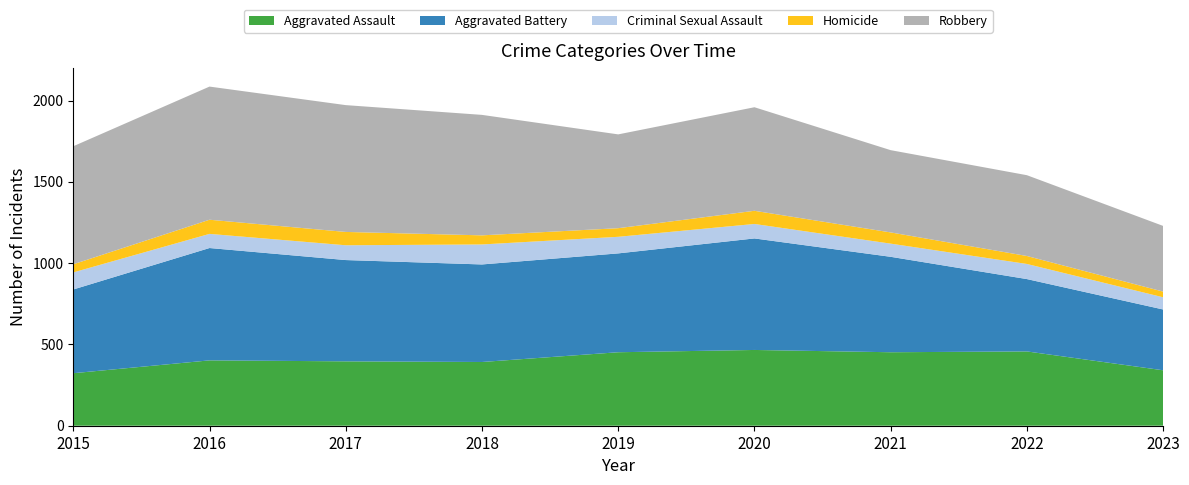

Reading left to right, extract all data points from this chart.

Aggravated Assault: 2015=323	2016=402	2017=396	2018=392	2019=452	2020=466	2021=452	2022=457	2023=341
Aggravated Battery: 2015=515	2016=691	2017=623	2018=600	2019=608	2020=686	2021=587	2022=445	2023=374
Criminal Sexual Assault: 2015=105	2016=87	2017=91	2018=123	2019=102	2020=89	2021=81	2022=93	2023=75
Homicide: 2015=50	2016=87	2017=82	2018=56	2019=53	2020=81	2021=69	2022=49	2023=35
Robbery: 2015=726	2016=819	2017=780	2018=741	2019=577	2020=637	2021=506	2022=497	2023=404